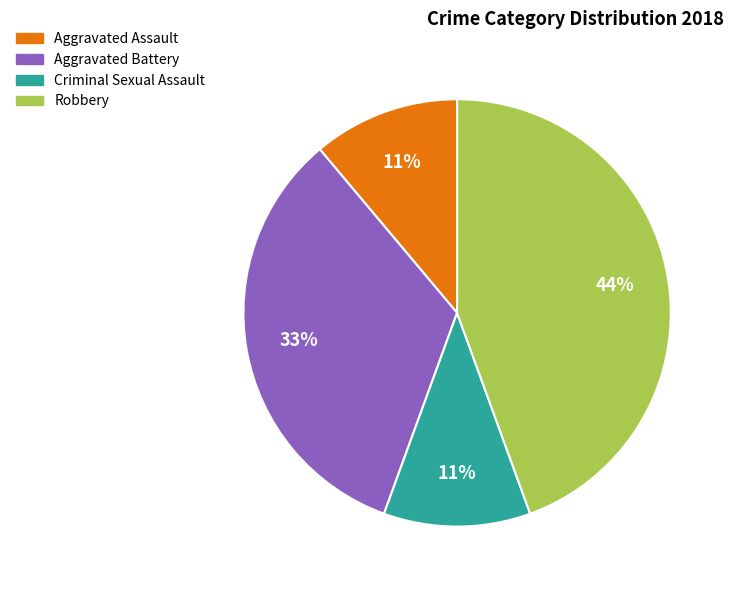

Do Robbery and Aggravated Battery together represent more than half of the pie?

Yes